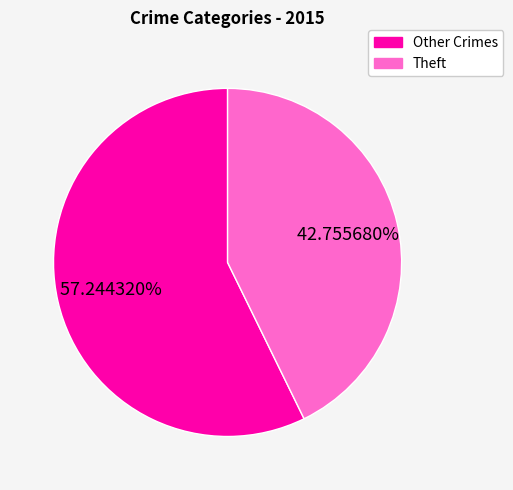

Does any single category account for the majority?

Yes